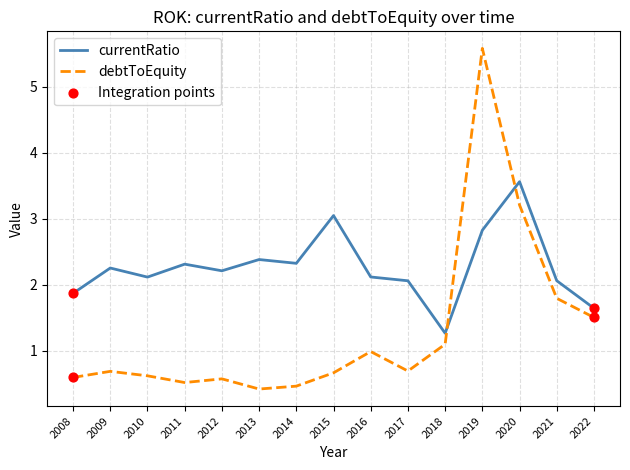

At which category is the sum across all series the highest?

2019